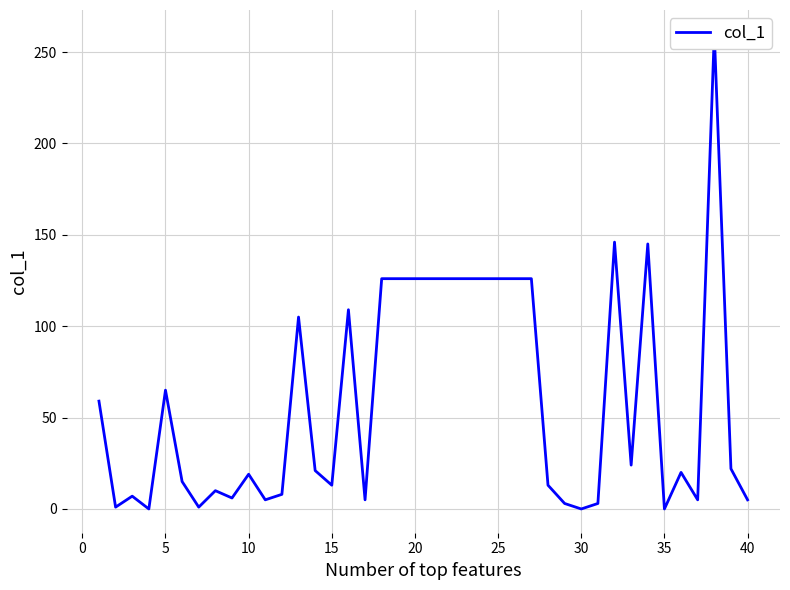

What is the difference between the maximum and minimum values?

260